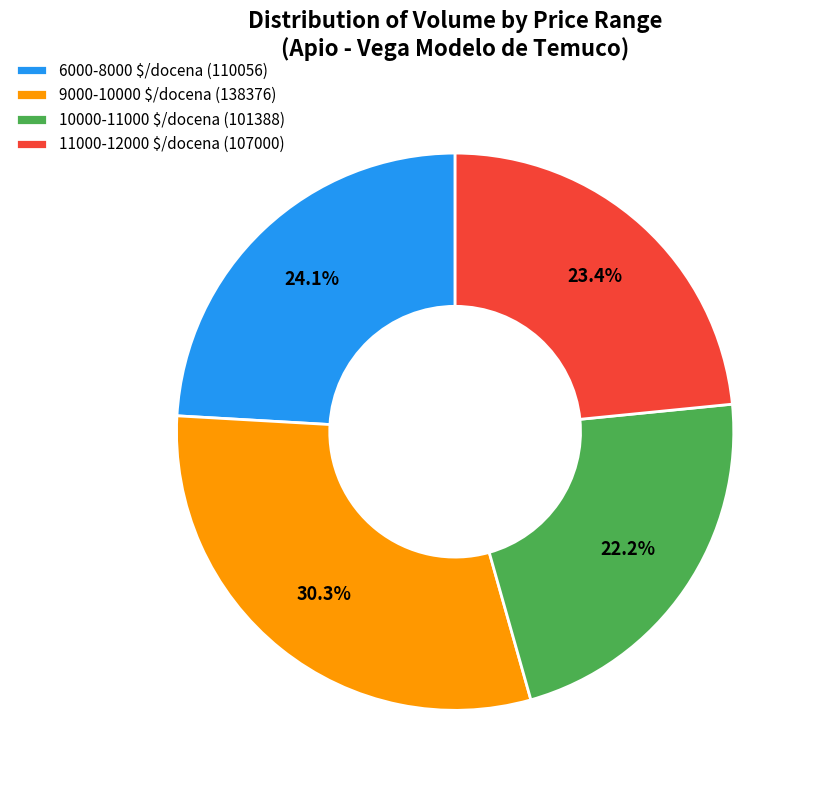

How many segments does this pie chart have?

4